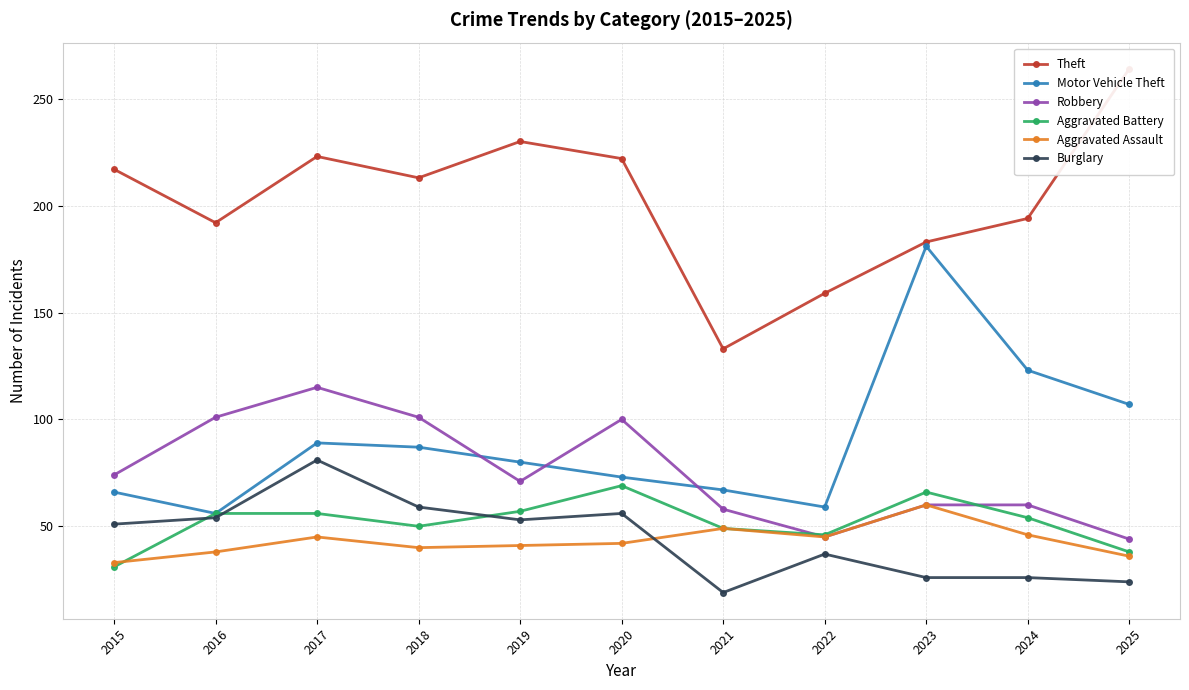

Reading left to right, what are all the values shown in this chart?

Theft: 217	192	223	213	230	222	133	159	183	194	264
Motor Vehicle Theft: 66	56	89	87	80	73	67	59	181	123	107
Robbery: 74	101	115	101	71	100	58	45	60	60	44
Aggravated Battery: 31	56	56	50	57	69	49	46	66	54	38
Aggravated Assault: 33	38	45	40	41	42	49	45	60	46	36
Burglary: 51	54	81	59	53	56	19	37	26	26	24